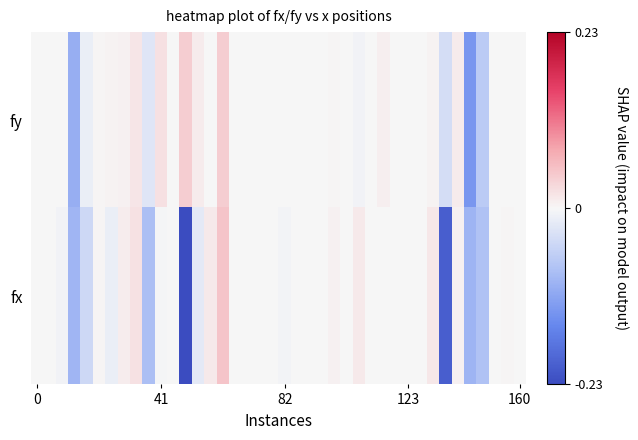

Rank the series by their maximum value, from lowest to highest.

fy, fx